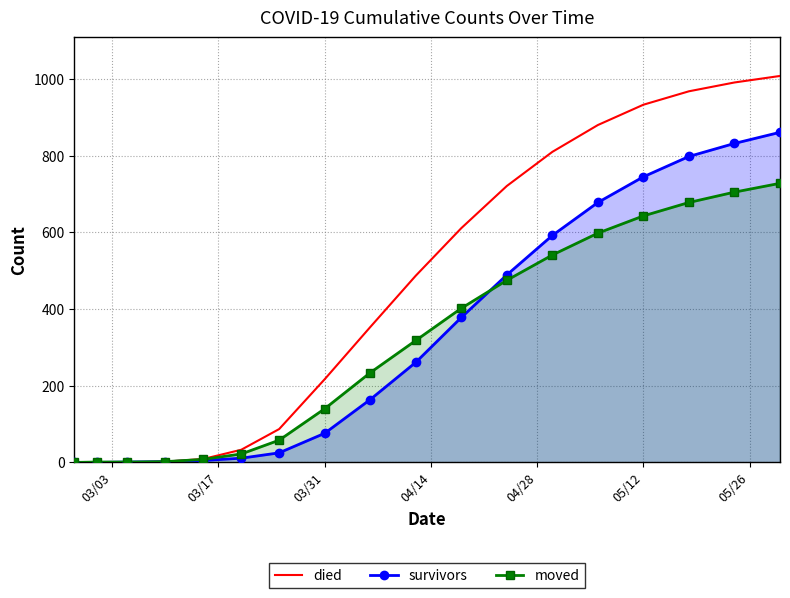

What is the maximum value for moved?

728